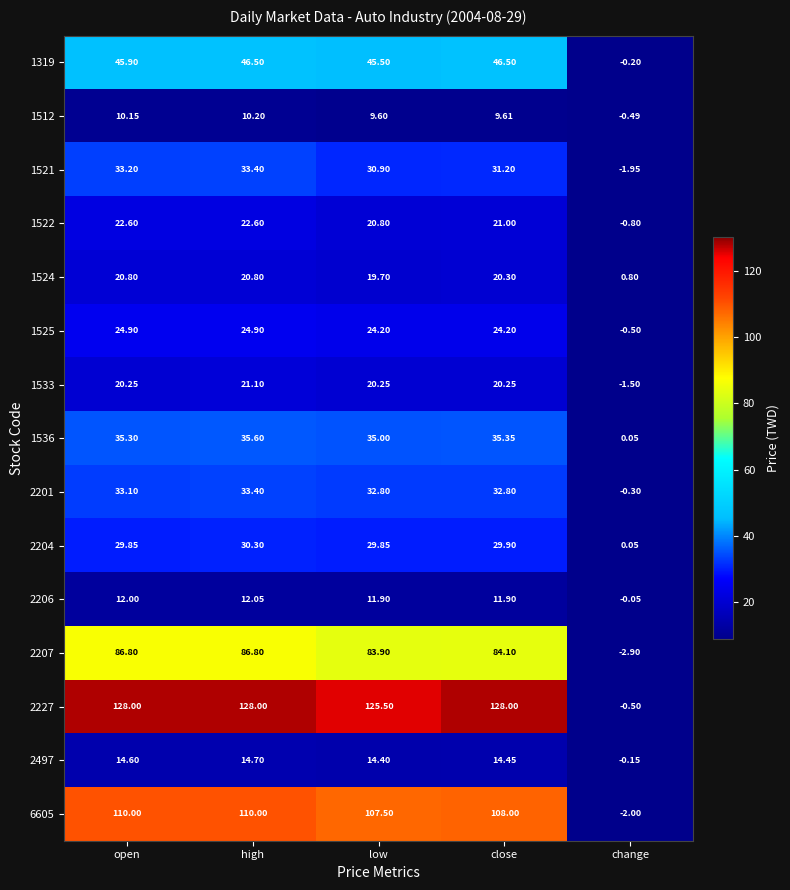

Count the number of data series in this chart.

15